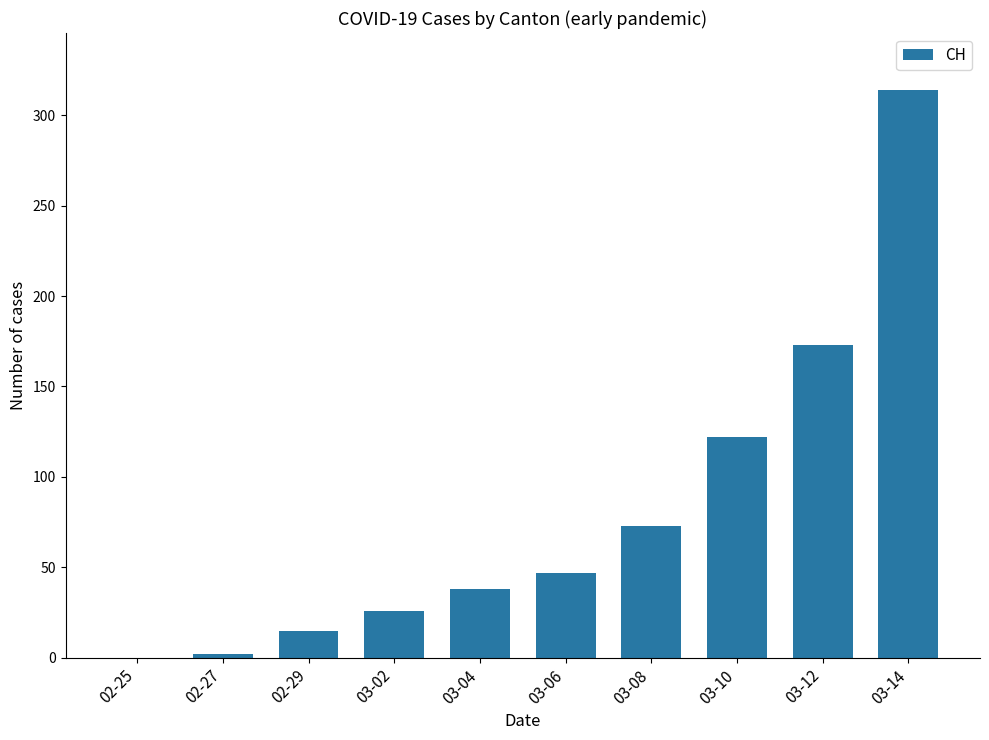

What is the maximum value shown in the chart?

314